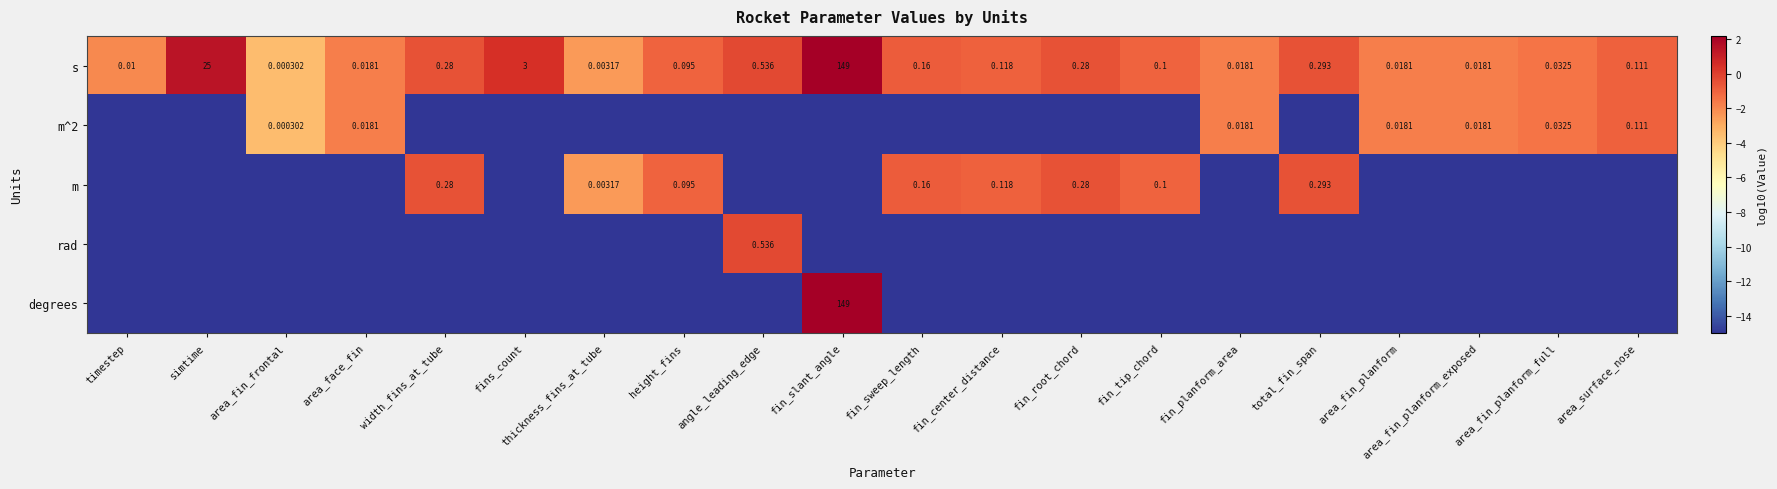

How many values in s are below zero?

17